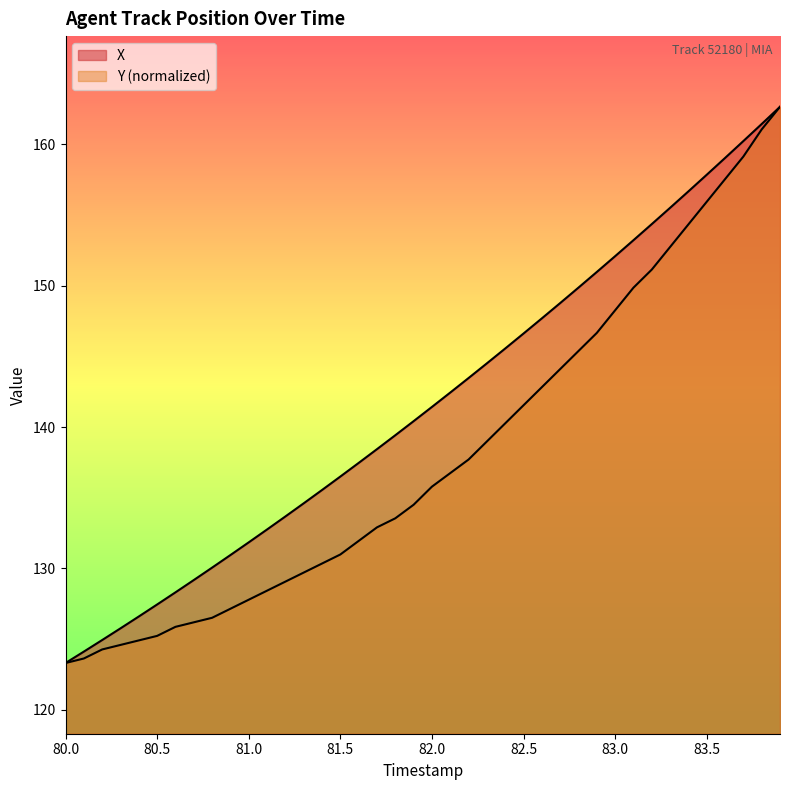

Is the value of Y at 21 greater than the value of X at 35?

No